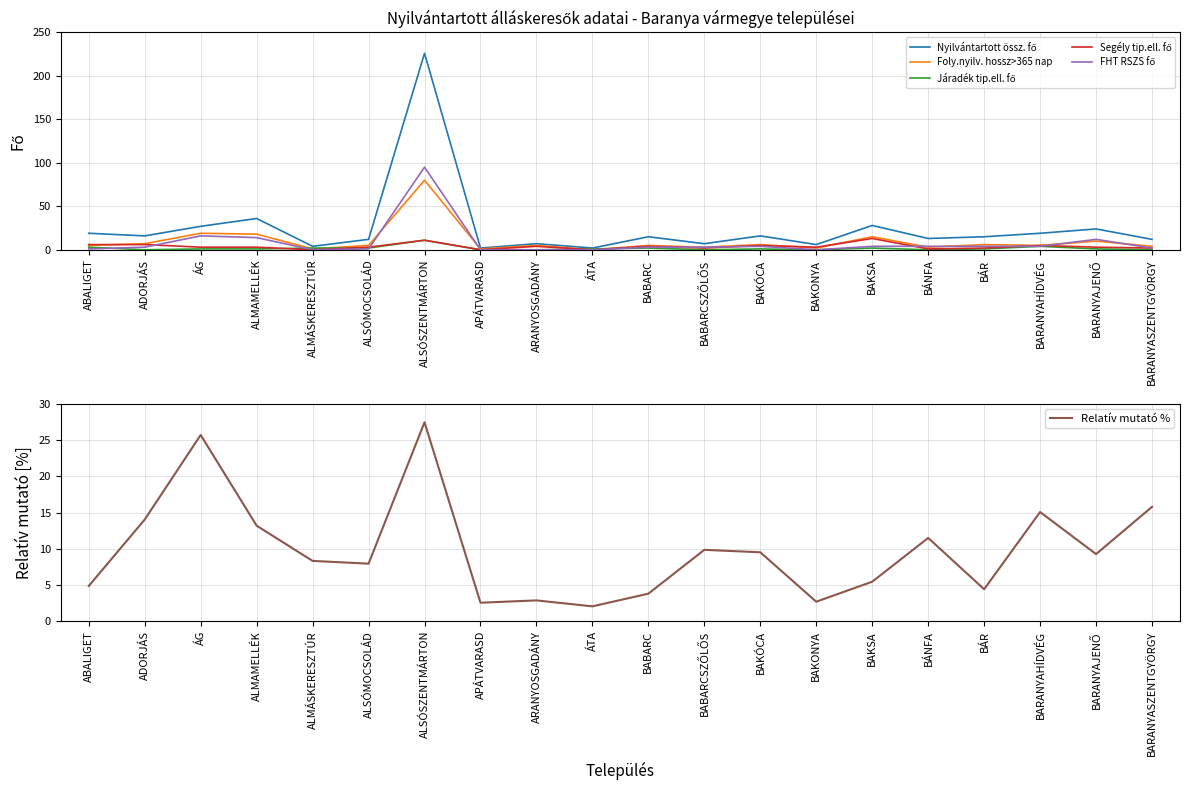

Reading left to right, list all the values displayed in this chart.

Nyilvántartott össz. fő: 19.0	16.0	27.0	36.0	4.0	12.0	226.0	2.0	7.0	2.0	15.0	7.0	16.0	6.0	28.0	13.0	15.0	19.0	24.0	12.0
Foly.nyilv. hossz>365 nap: 5.0	7.0	19.0	18.0	1.0	5.0	80.0	1.0	5.0	0.0	5.0	3.0	6.0	2.0	15.0	3.0	6.0	5.0	10.0	4.0
Járadék tip.ell. fő: 3.0	0.0	1.0	1.0	2.0	2.0	11.0	0.0	0.0	1.0	2.0	0.0	1.0	0.0	2.0	0.0	1.0	4.0	1.0	0.0
Segély tip.ell. fő: 6.0	6.0	3.0	3.0	0.0	3.0	11.0	0.0	4.0	0.0	4.0	2.0	5.0	3.0	13.0	1.0	2.0	5.0	3.0	2.0
FHT RSZS fő: 1.0	3.0	16.0	14.0	0.0	1.0	95.0	0.0	0.0	0.0	3.0	3.0	4.0	0.0	4.0	4.0	4.0	4.0	12.0	2.0
Relatív mutató %: 4.9	14.0	25.7	13.2	8.3	8.0	27.5	2.6	2.9	2.1	3.8	9.9	9.5	2.7	5.5	11.5	4.4	15.1	9.3	15.8